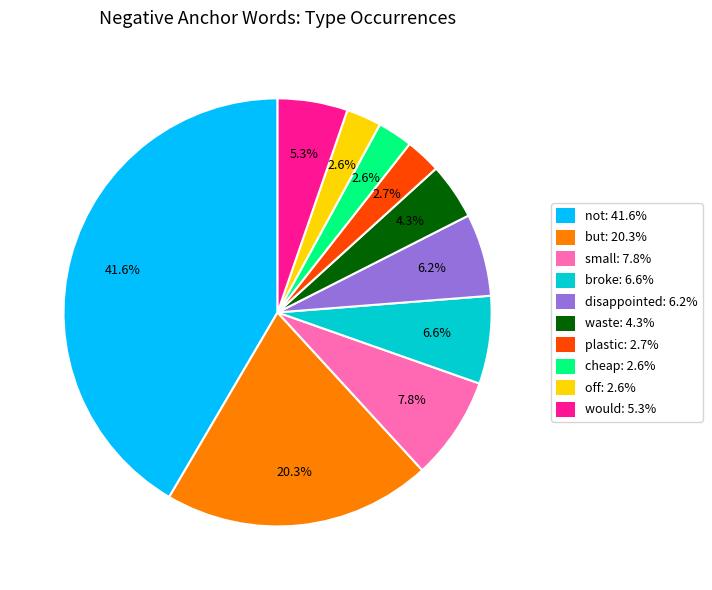

To the nearest percent, what percentage of the pie is cheap?

3%